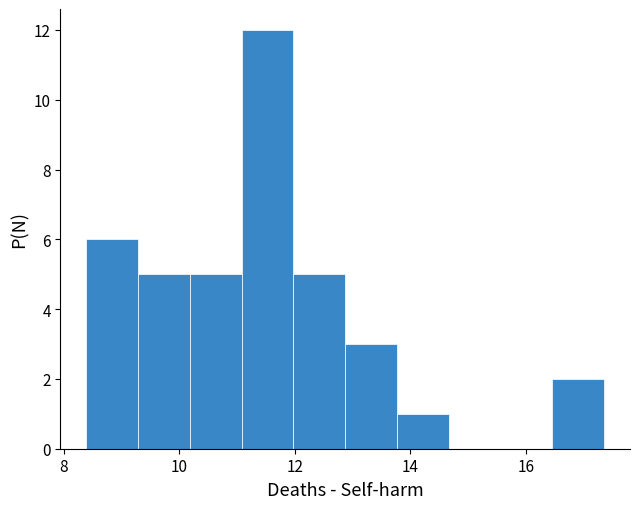

What is the height of the bar covering 9.2 to 10.2 on the x-axis? Neither the bar edges nor the heights are printed on the chart, so give them approximately, as read against the axes.

5